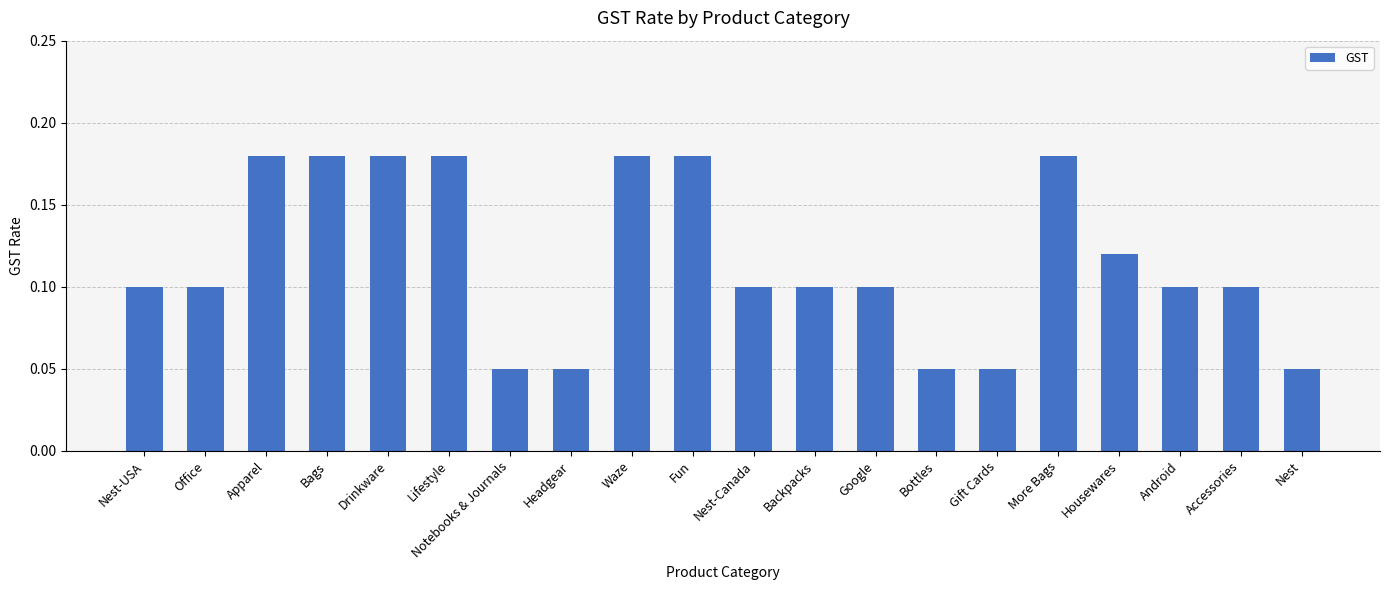

Does the chart contain any negative values?

No